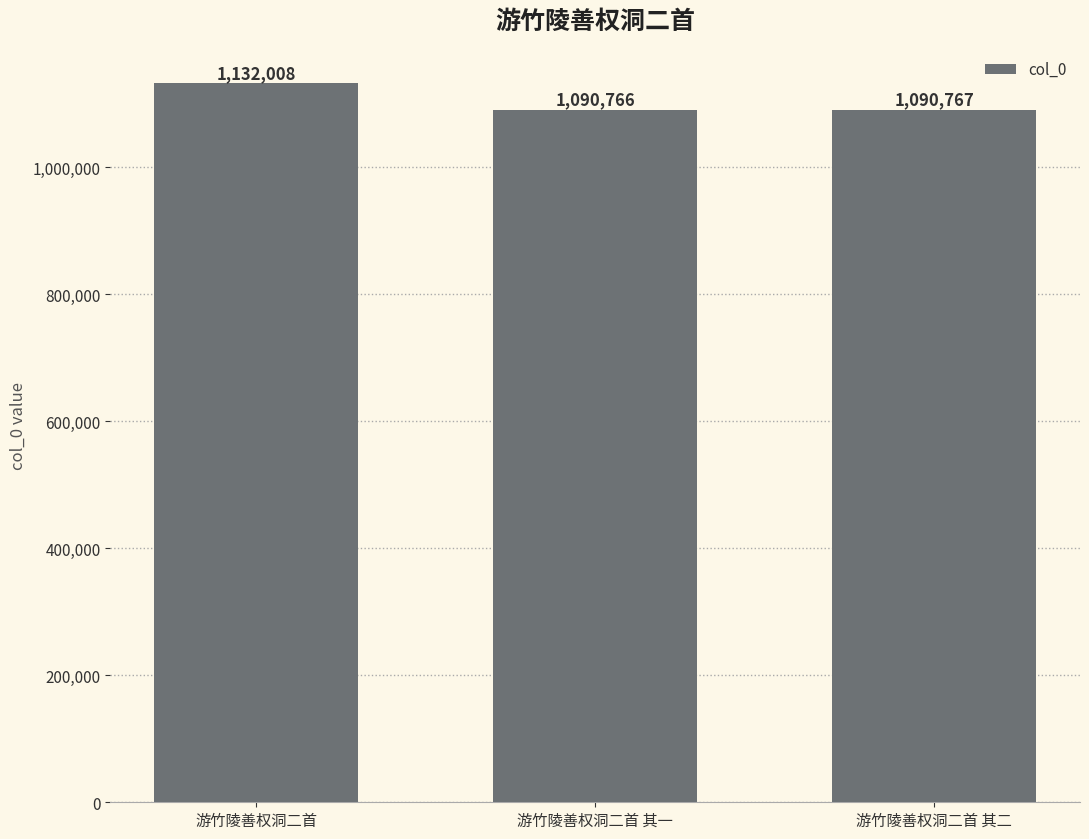

What is the difference between the maximum and minimum values?

41242